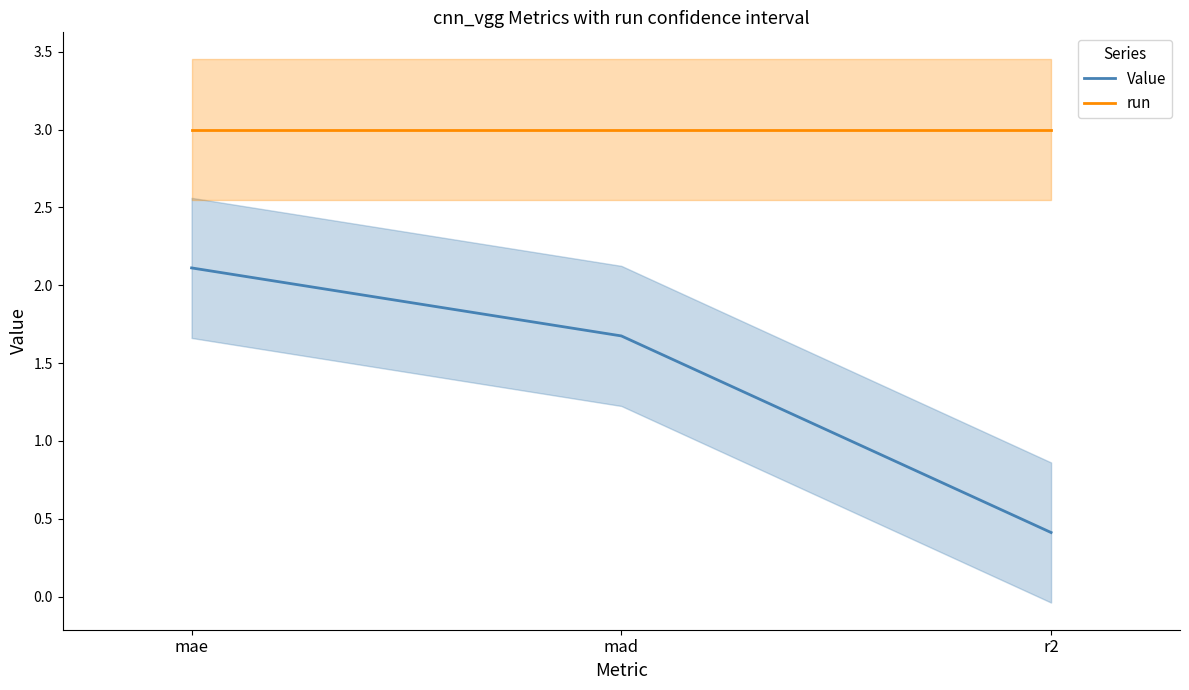

What is the difference between the Value values at r2 and mad?

1.3